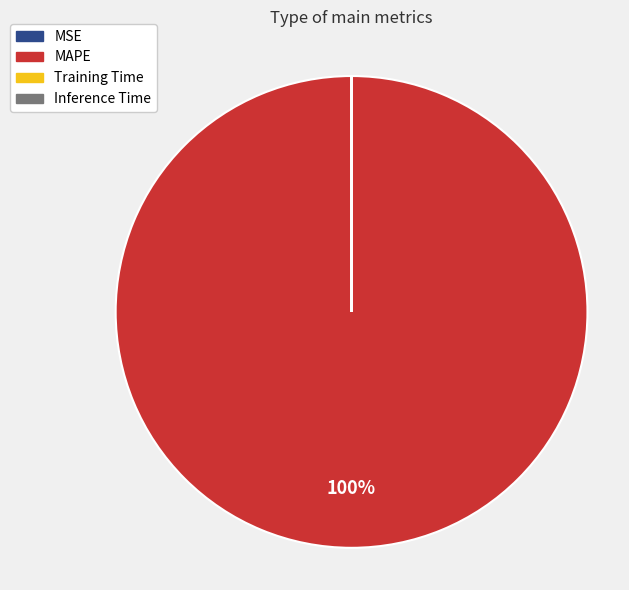

Which category has the biggest portion of the pie?

MAPE